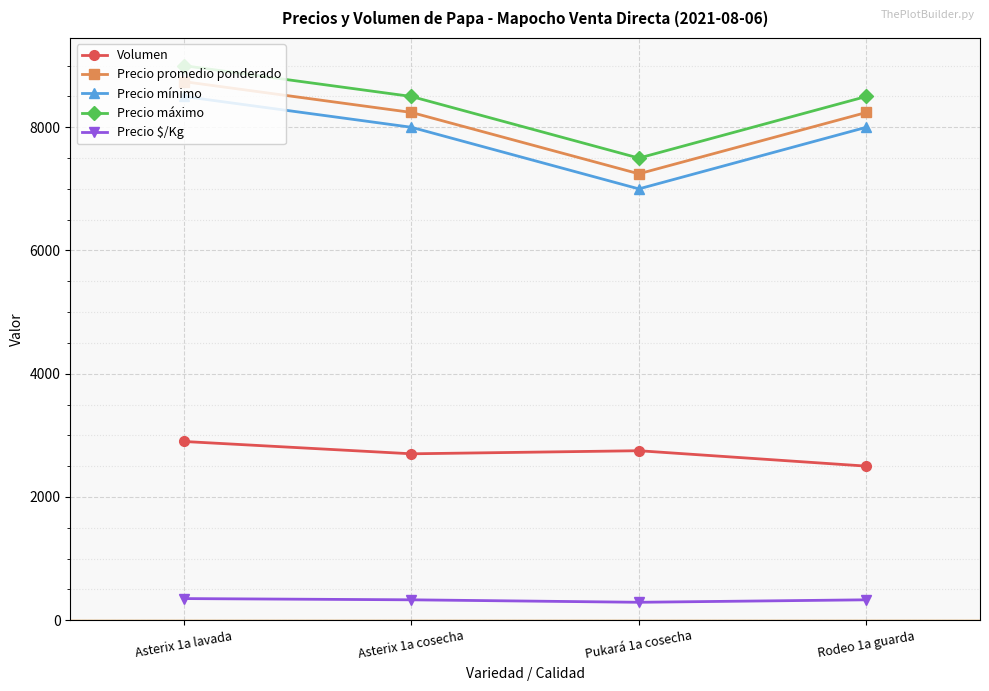

What is the difference between the highest and lowest values at Pukará 1a cosecha?

7210